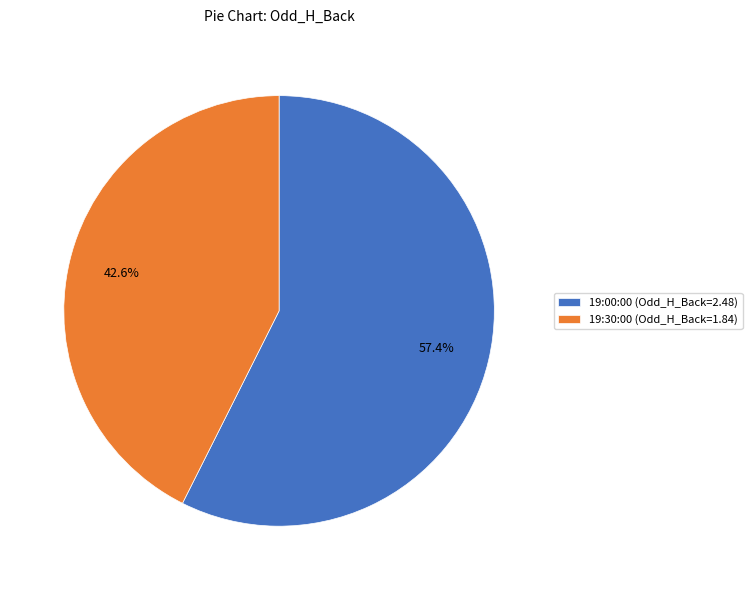

Is it true that 19:00:00 is 57% of the pie?

True